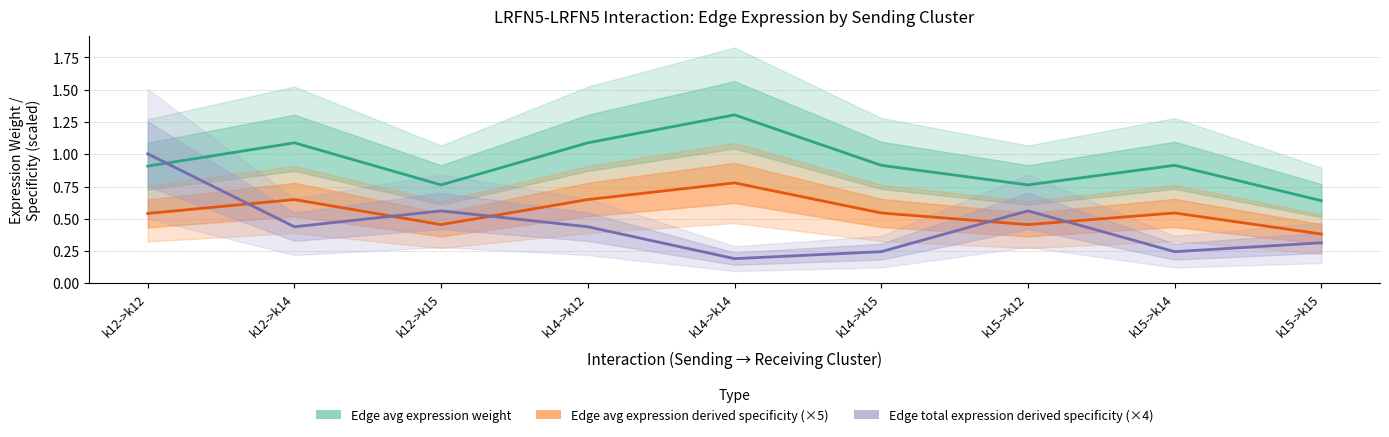

What is the label of the 7th point from the right?

k12->k15